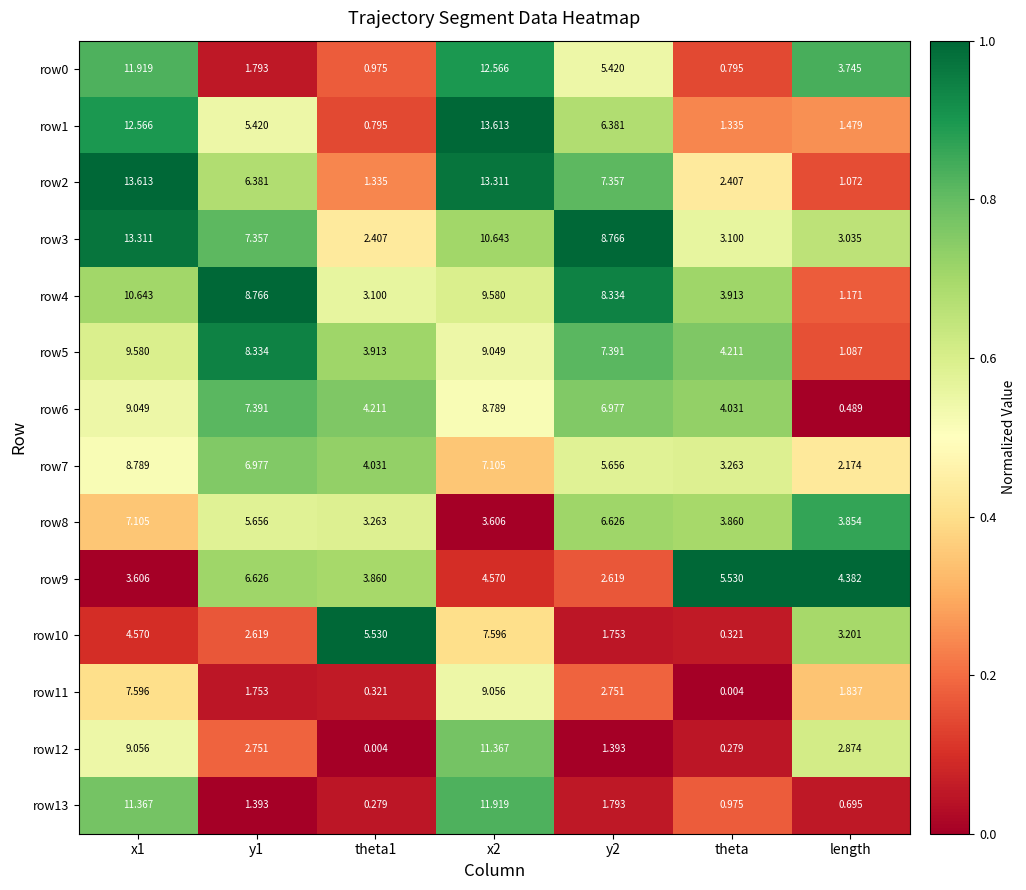

Is the value of row8 at y2 greater than the value of row5 at theta1?

Yes